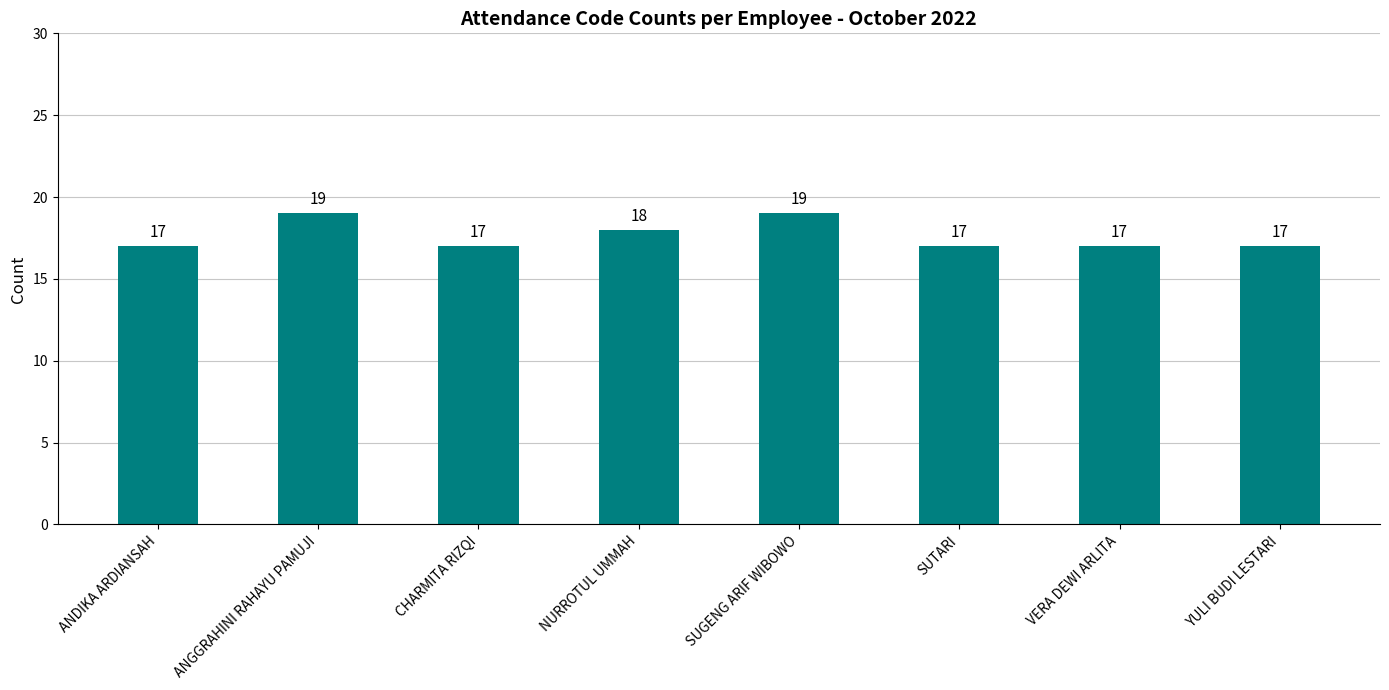

At which label is the value closest to 18?

NURROTUL UMMAH